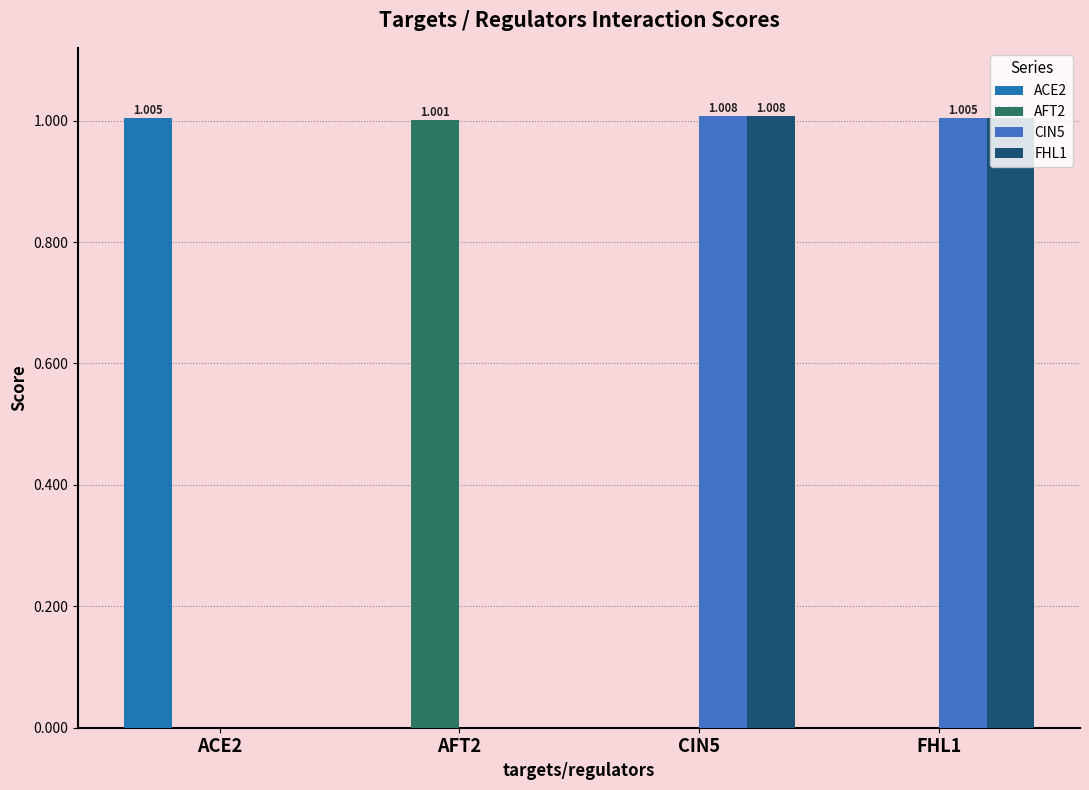

Between CIN5 and FHL1, which series saw the biggest shift?

FHL1